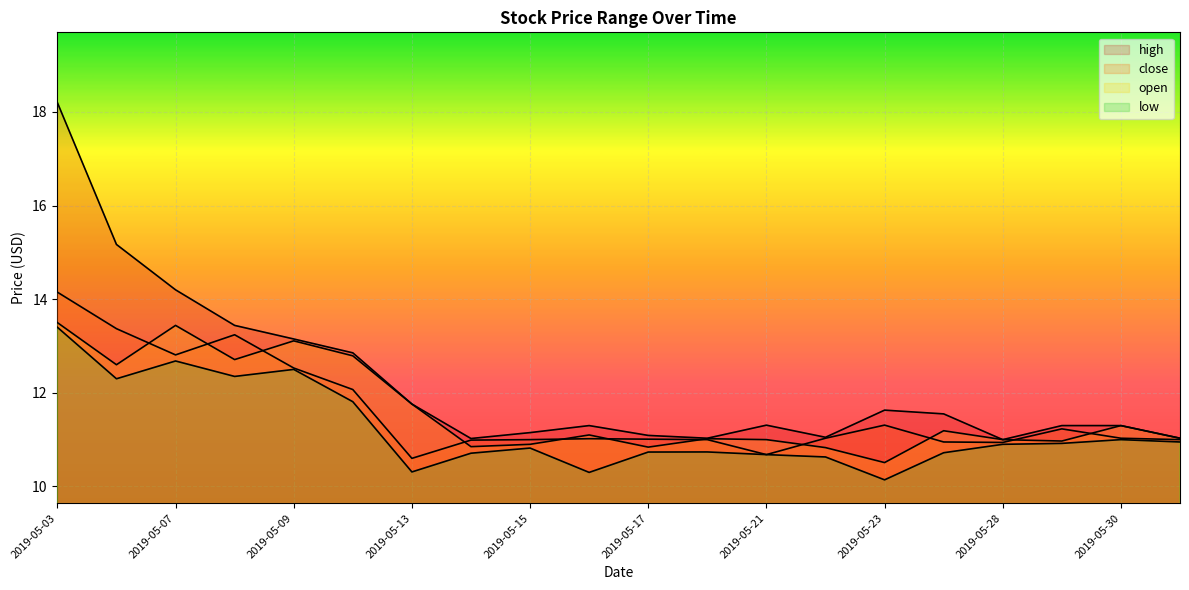

Which series changed the most between 2019-05-13 and 2019-05-20?

open